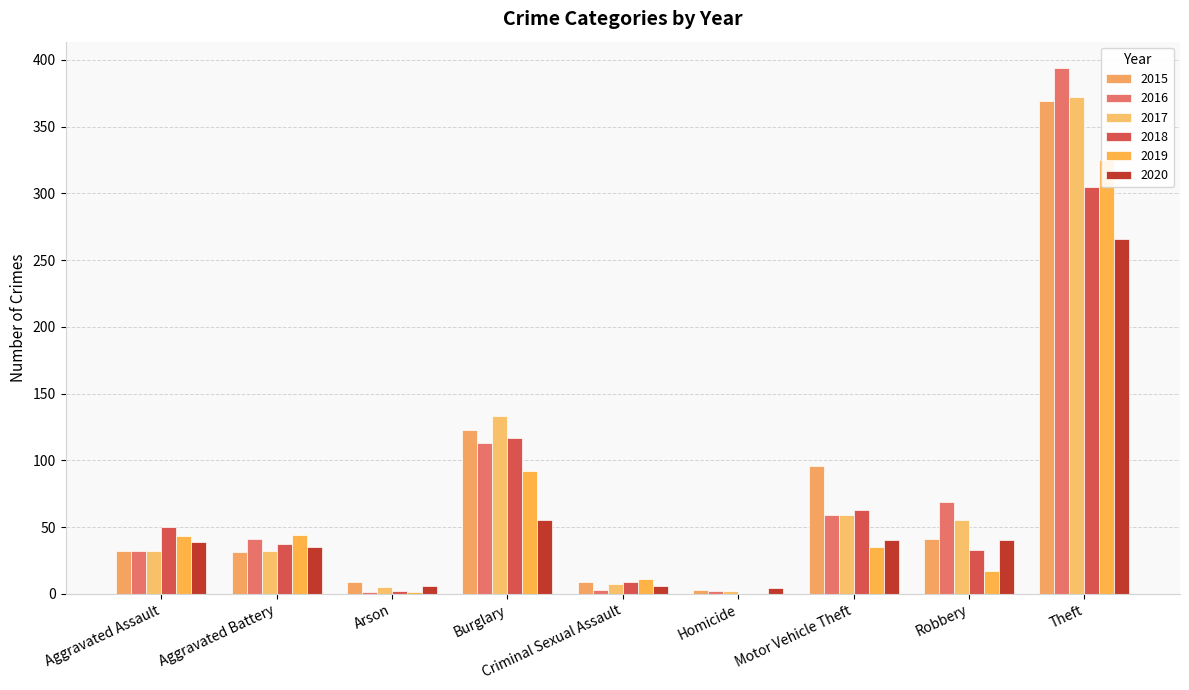

What position from the left is Burglary?

4